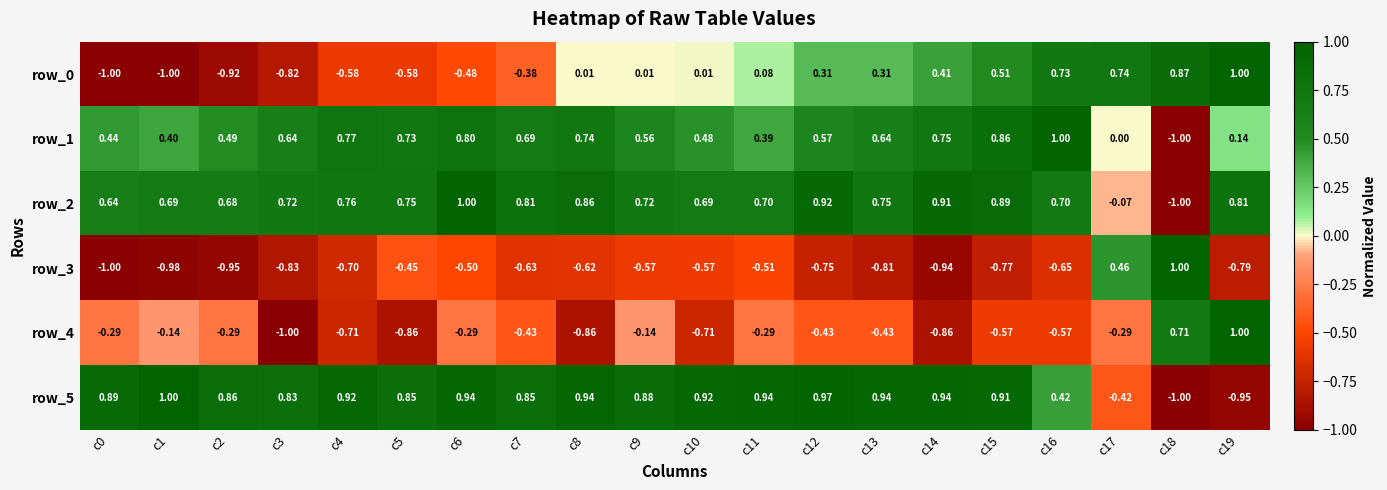

How many values in row_3 are below zero?

18